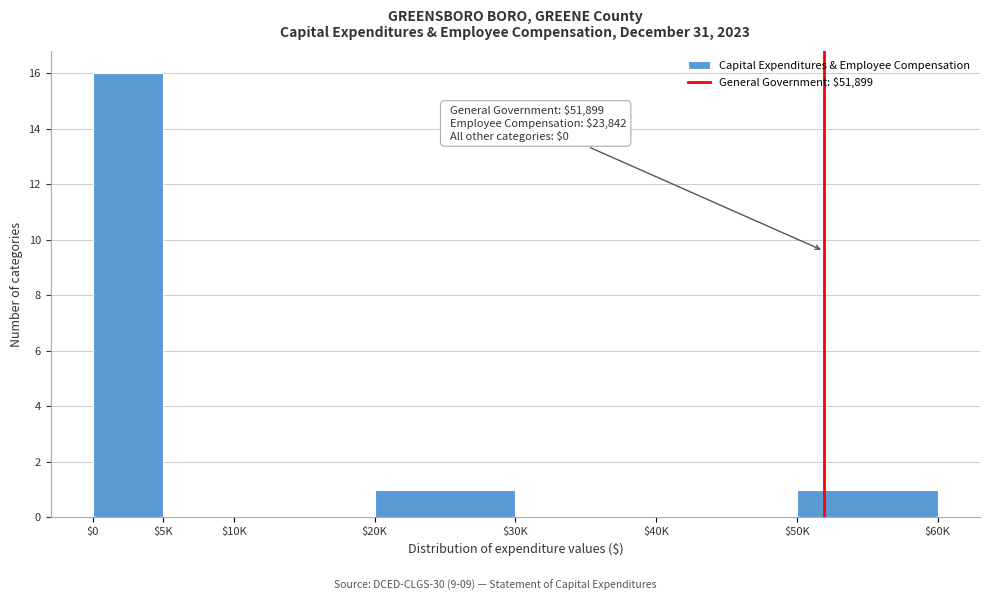

What is the sum of all values?

18